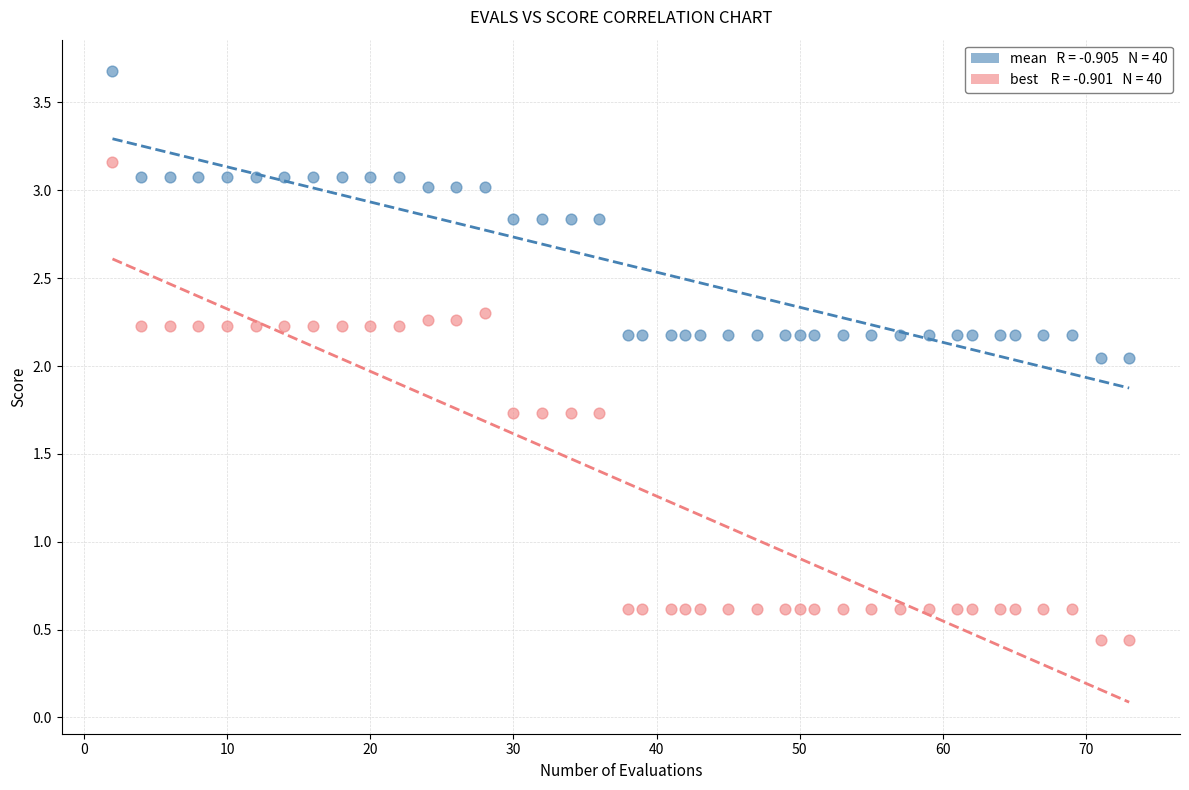

Across all data points, what is the range of Y values (max minus min)?

3.2